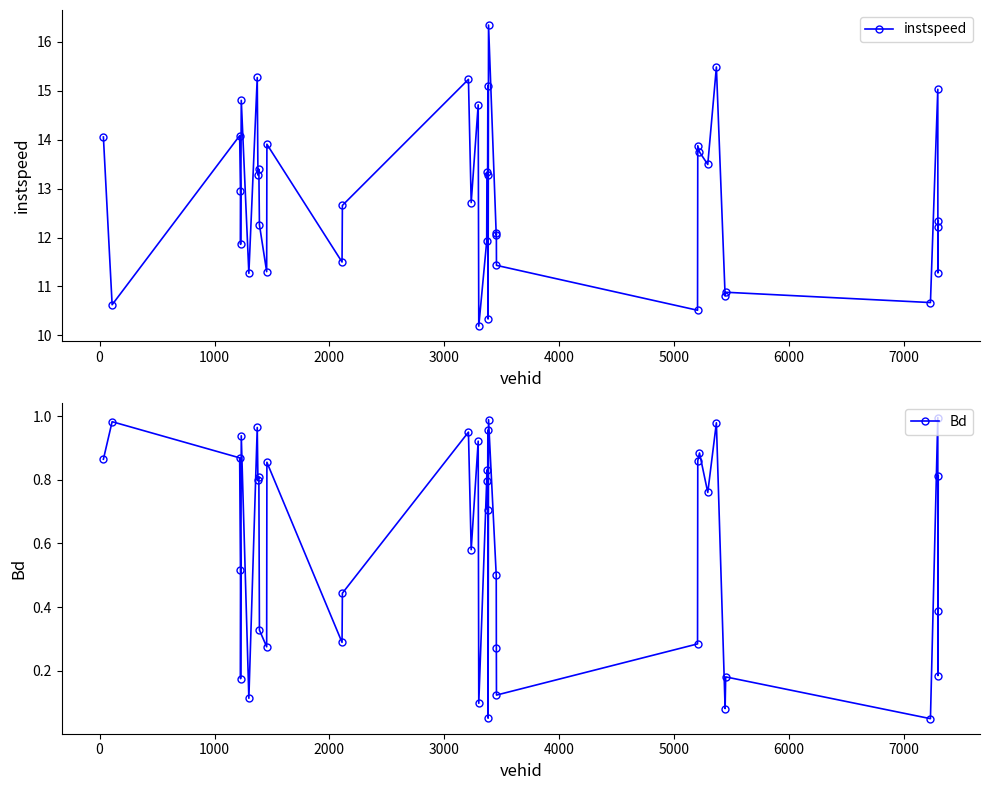

How many lines are shown in the chart?

2